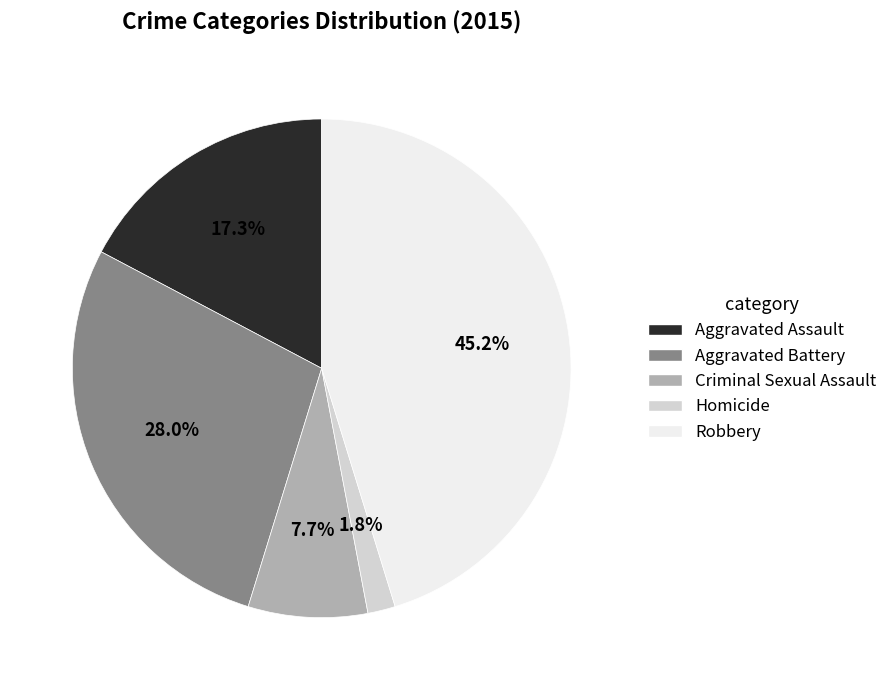

Which has a higher value, Aggravated Battery or Aggravated Assault?

Aggravated Battery